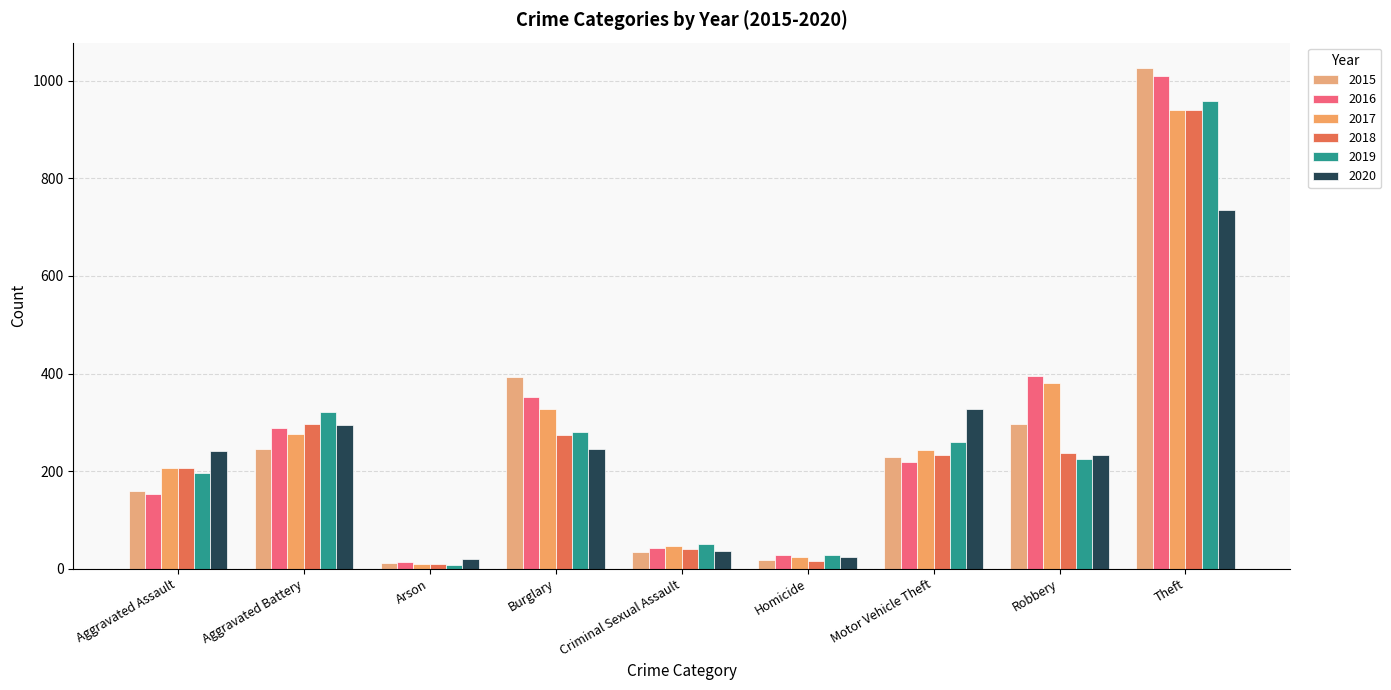

At which label is 2016 closest to 511?

Robbery